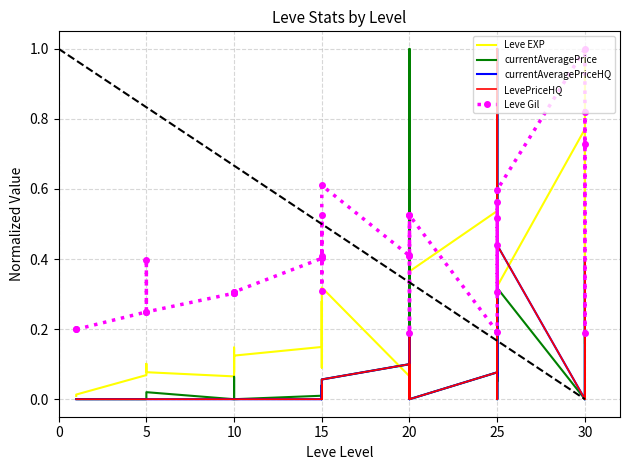

After their last crossing, which series has the higher values: currentAveragePrice or Leve Gil?

Leve Gil